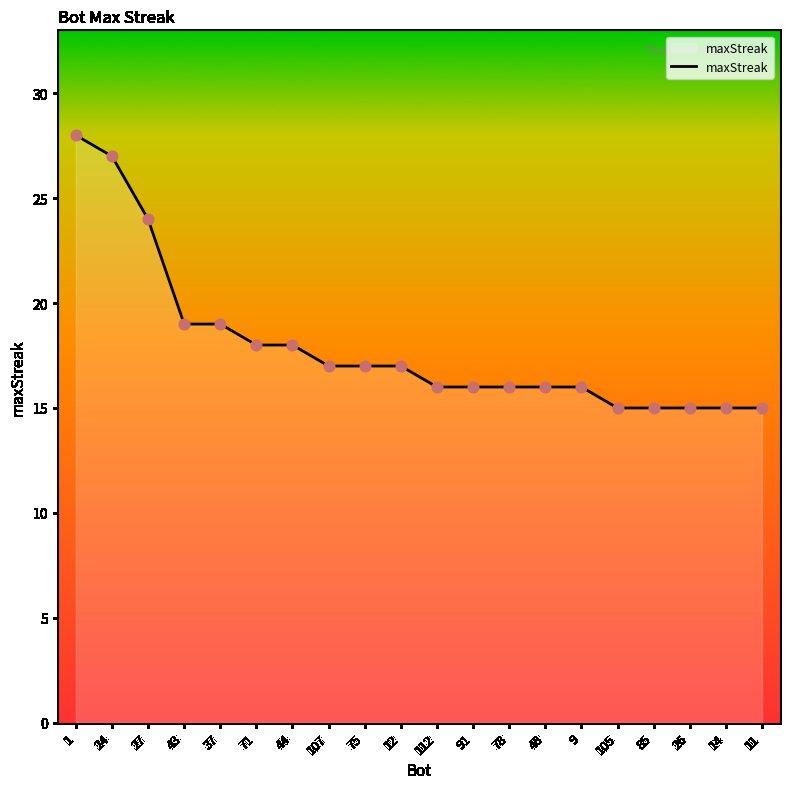

What is the ratio of the value at 75 to the value at 27?

0.7